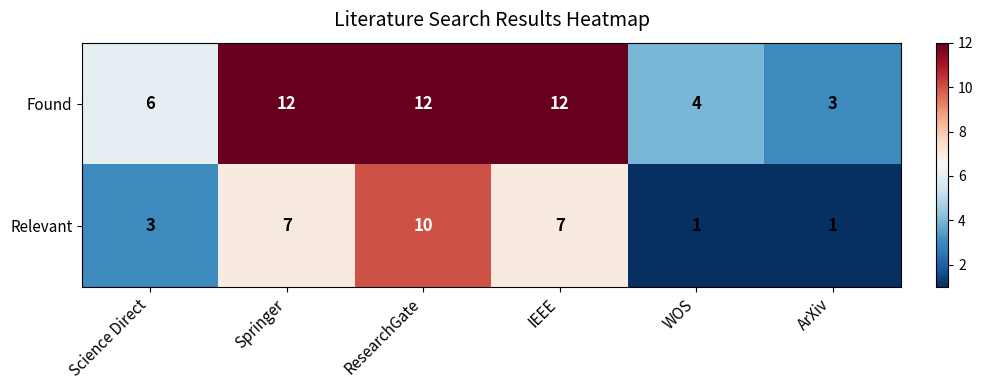

Reading right to left, transcribe all the data shown in this chart.

Found: ArXiv=3	WOS=4	IEEE=12	ResearchGate=12	Springer=12	Science Direct=6
Relevant: ArXiv=1	WOS=1	IEEE=7	ResearchGate=10	Springer=7	Science Direct=3